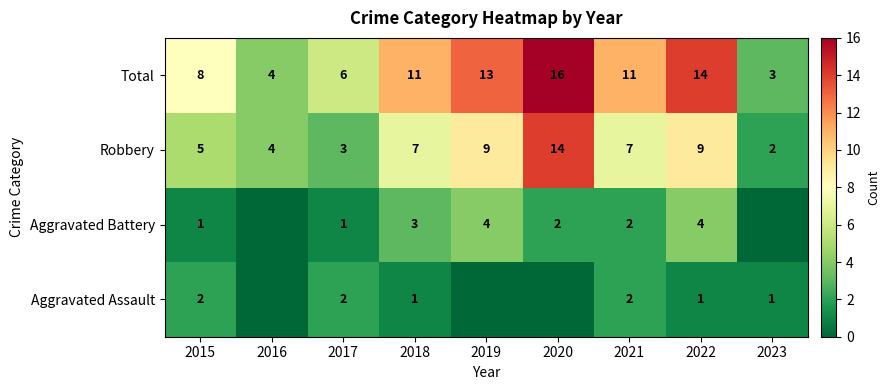

At which label is Total closest to 9?

2015